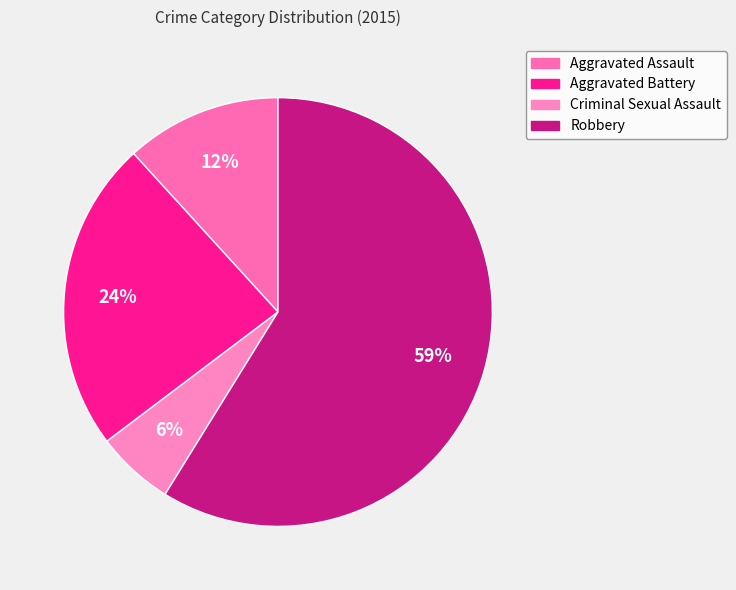

To the nearest percent, what is the difference between the Criminal Sexual Assault and Aggravated Assault slice percentages?

6%